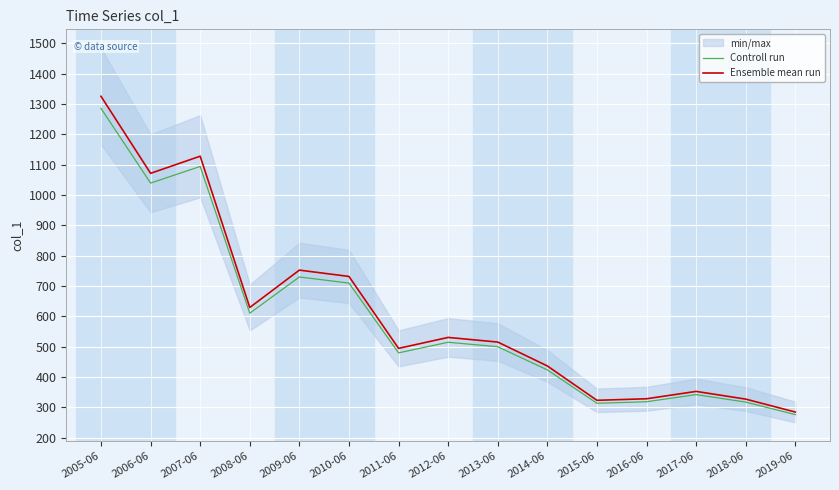

The value of Ensemble mean run at 2008-06 is 629.1. True or false?

True